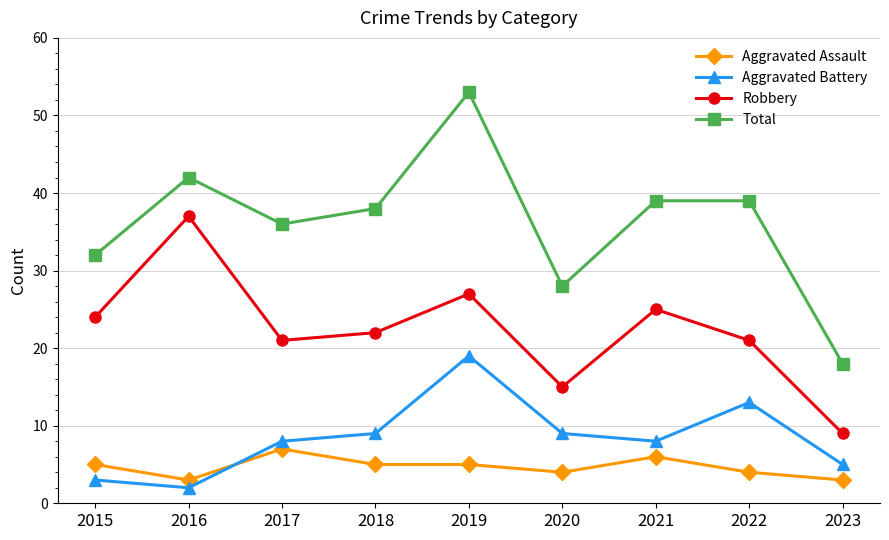

At which label is Total closest to 35?

2017